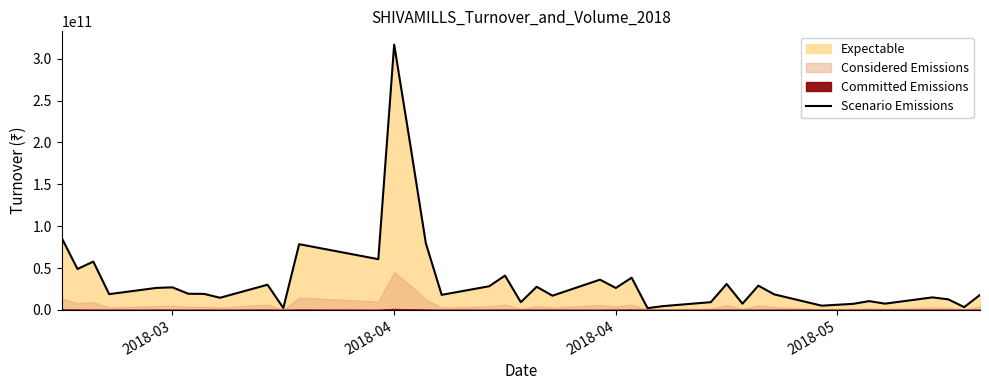

What is the minimum value shown in the chart?

2196195000.0